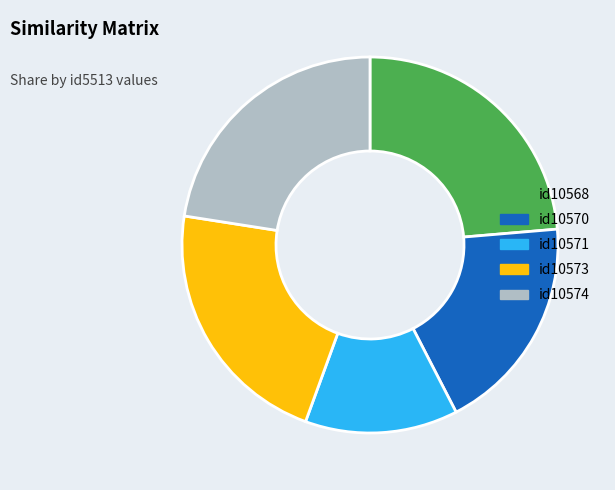

Rank the categories by value from lowest to highest.

id10571, id10570, id10573, id10574, id10568